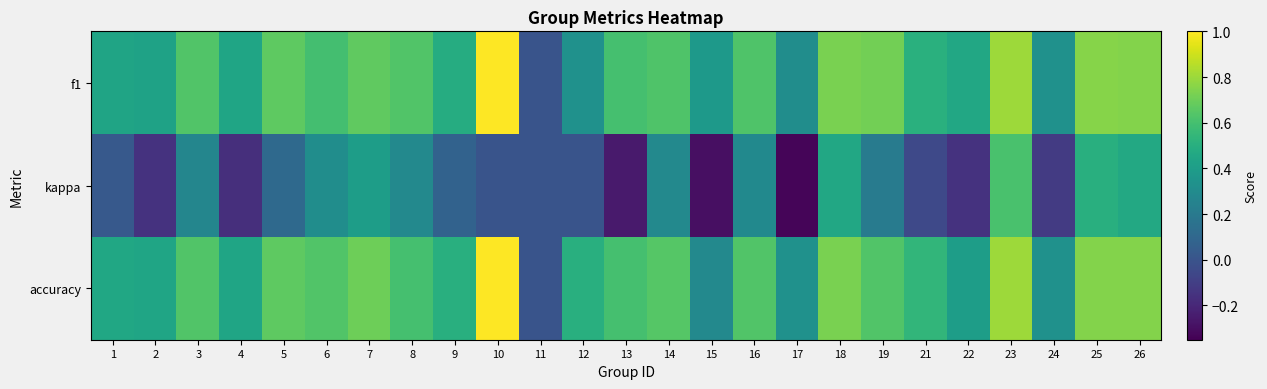

What is the difference between the highest and lowest values at 25?

0.3